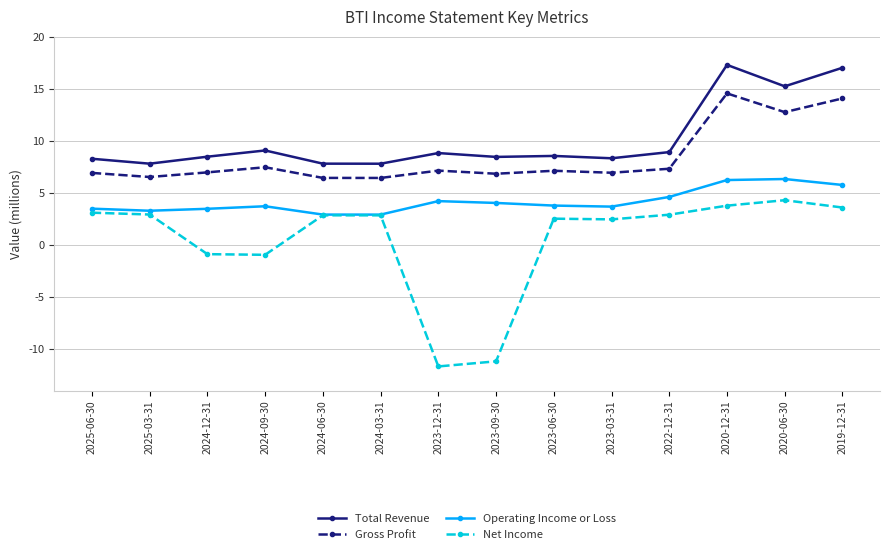

True or false: Gross Profit and Total Revenue cross at least once.

False